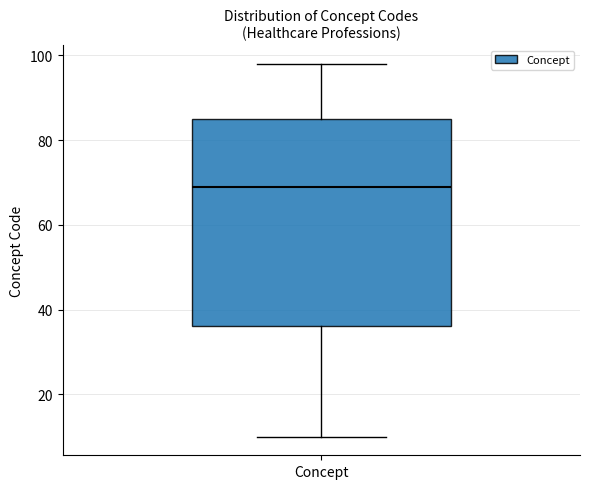

Transcribe this box plot: give where the median line is, the range the box spans, and where the two whiskers end, as read against the y-axis. The values are not printed on the chart, so give them approximately, as read against the axis.

median 70, box 36 to 86, whiskers 10 to 98